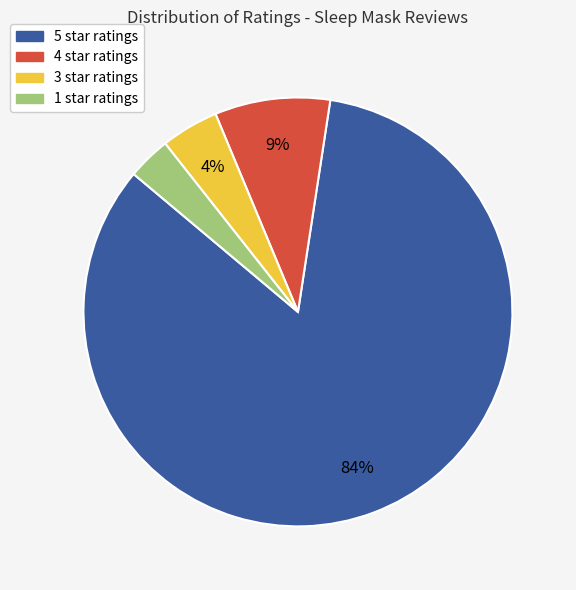

How many slices are in this pie chart?

4